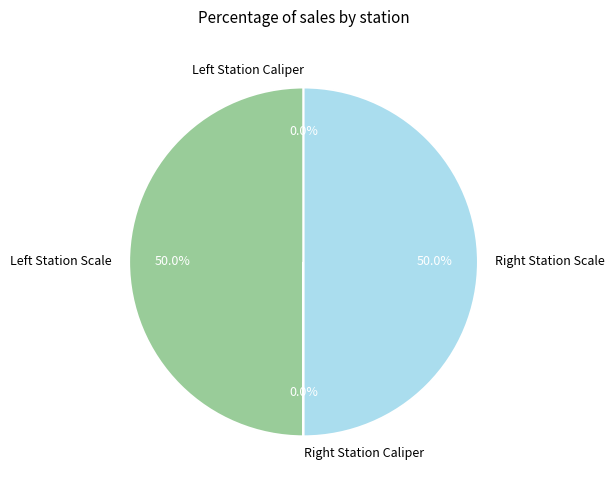

Count the number of slices in the pie.

4